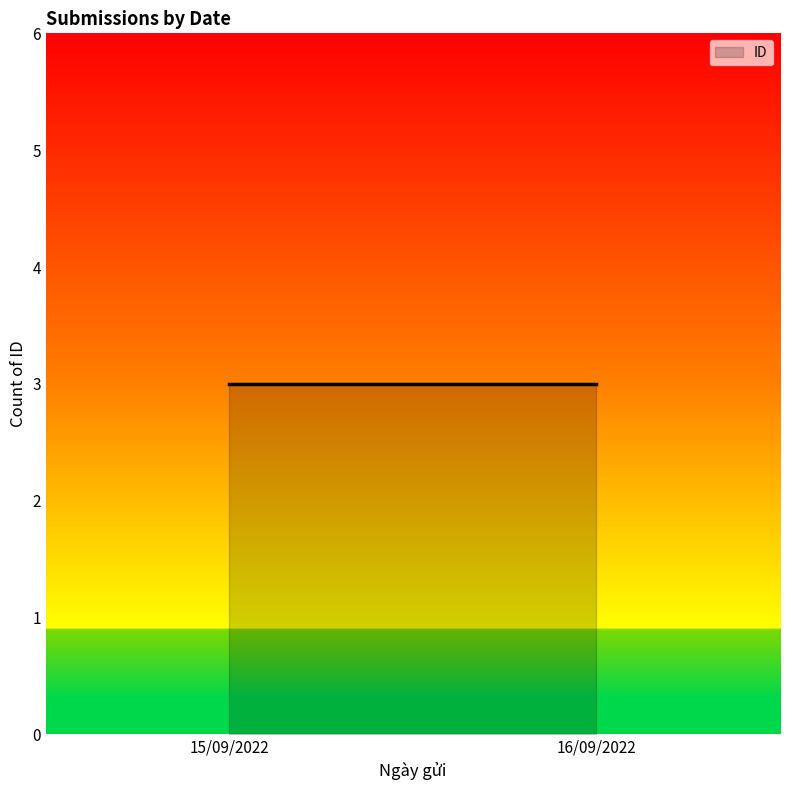

At which category does the chart reach its minimum across all series?

16/09/2022